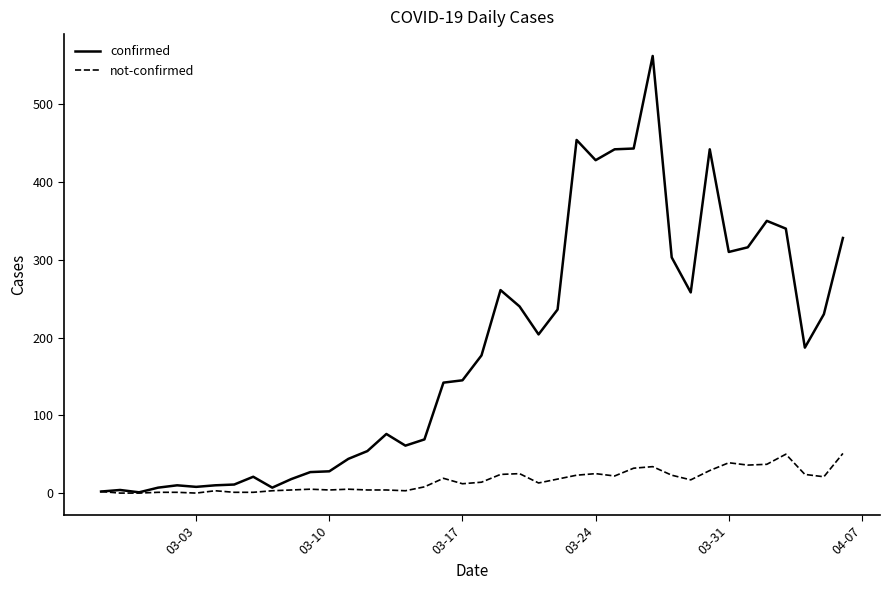

What is the highest value of the not-confirmed series?

51